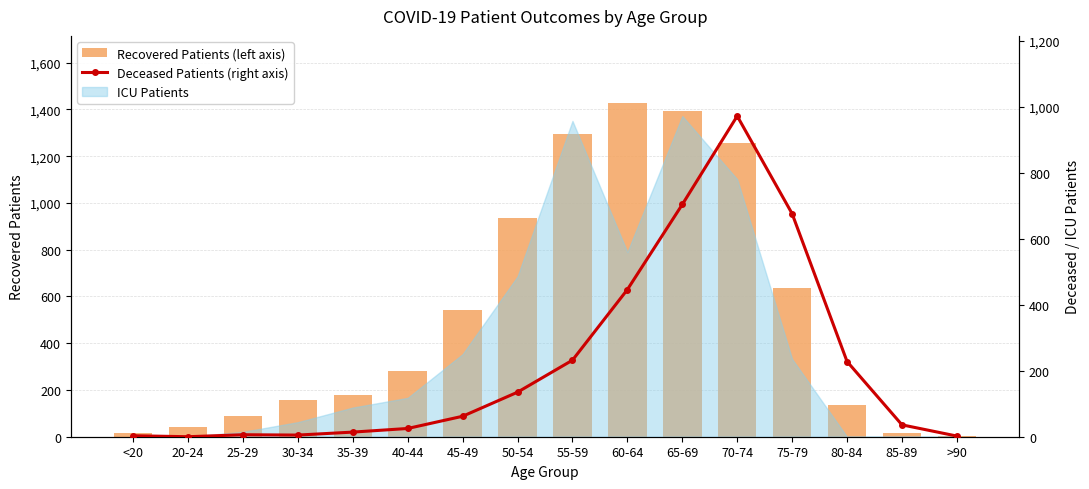

At which label does Recovered Patients (left axis) first exceed 282?

45-49